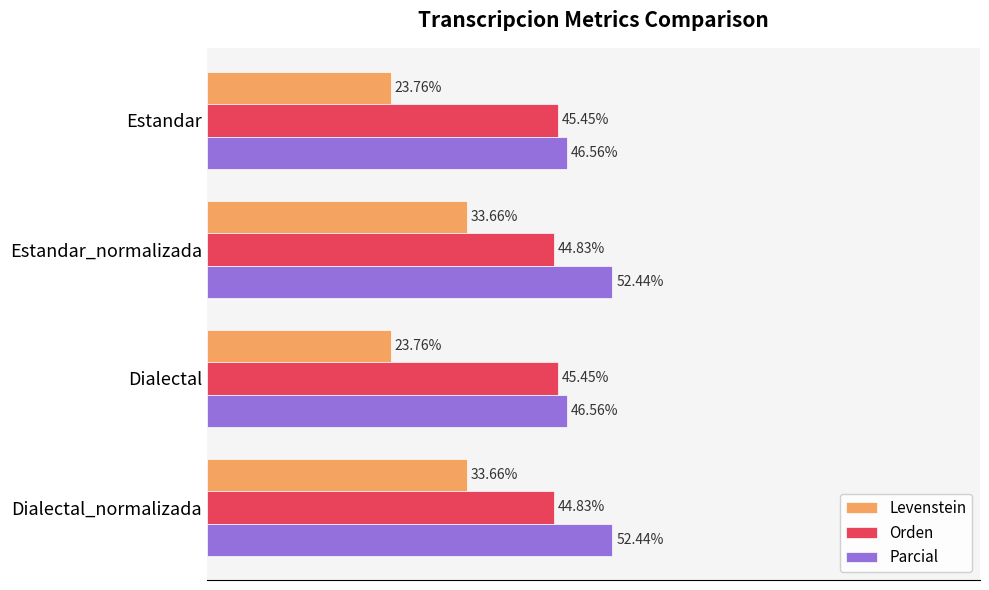

Is the value of Orden at Dialectal greater than the value of Parcial at Dialectal_normalizada?

No